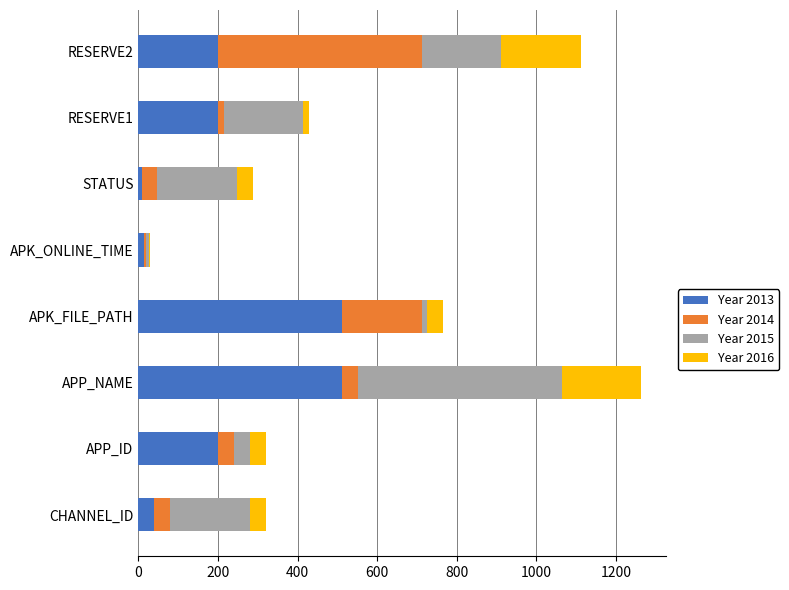

At which category is the sum across all series the highest?

APP_NAME